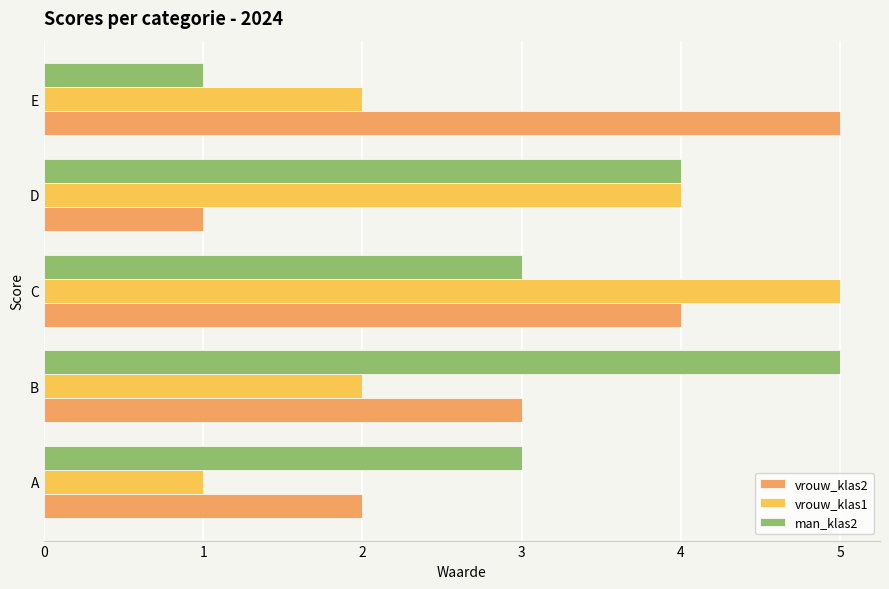

Which series changed the most between A and E?

vrouw_klas2